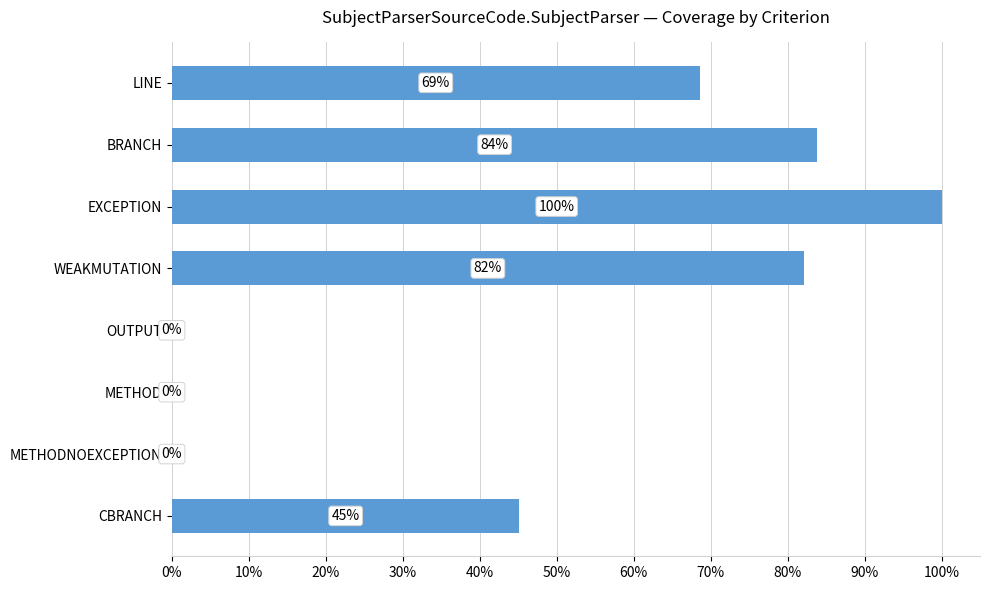

Are the bars horizontal?

Yes